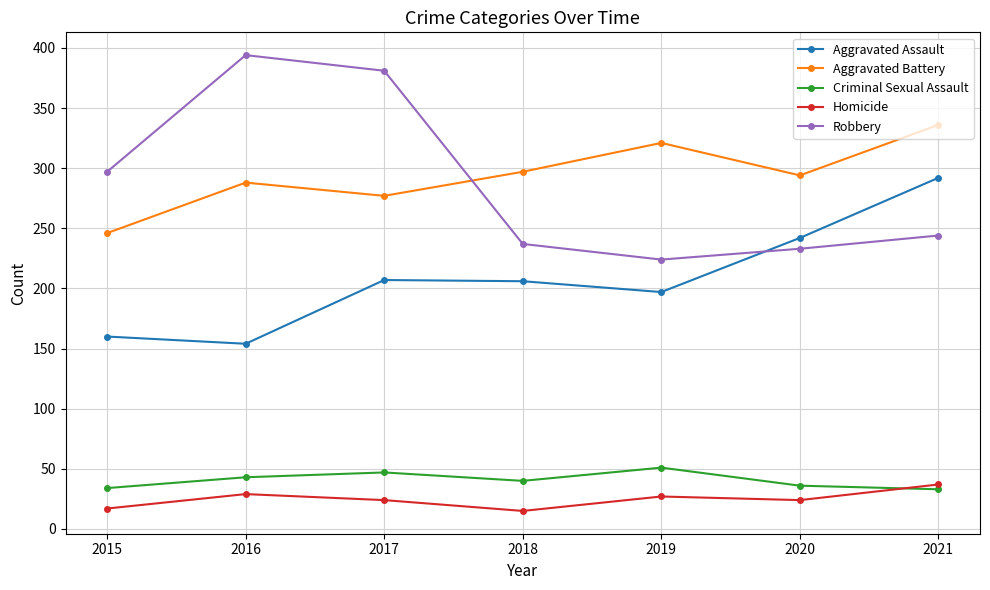

How many interior local peaks does the Aggravated Assault series have?

1